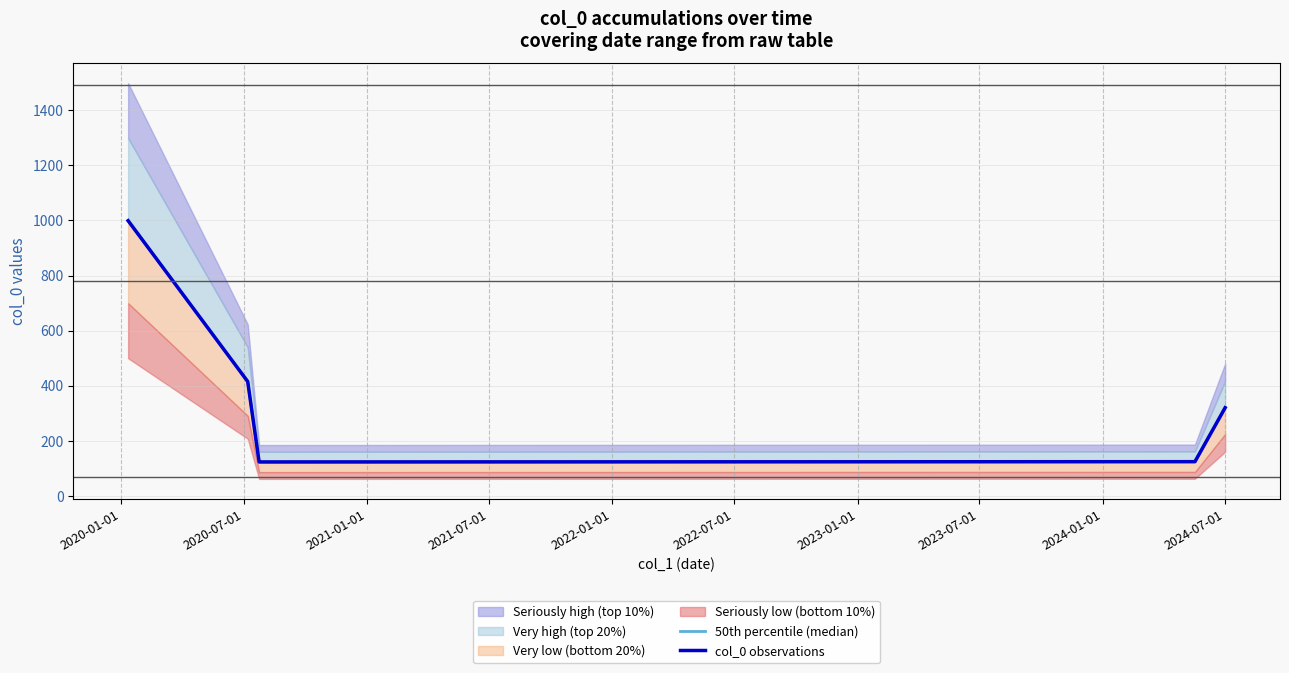

What is the sum of all col_0 observations values?

2105